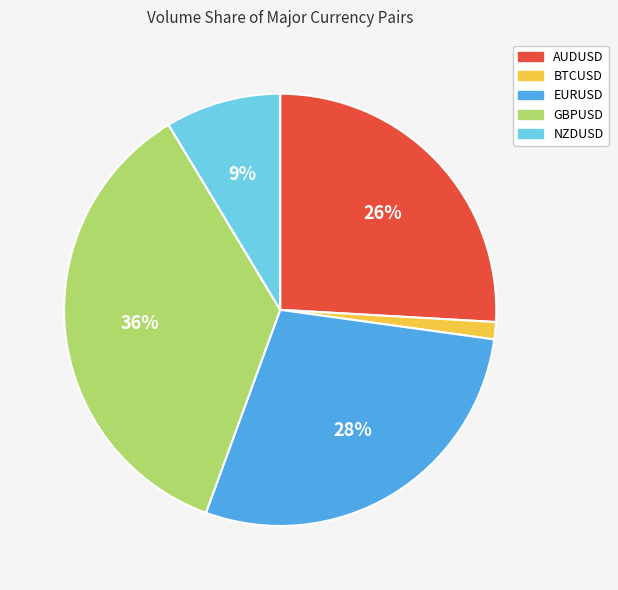

How many slices are in this pie chart?

5